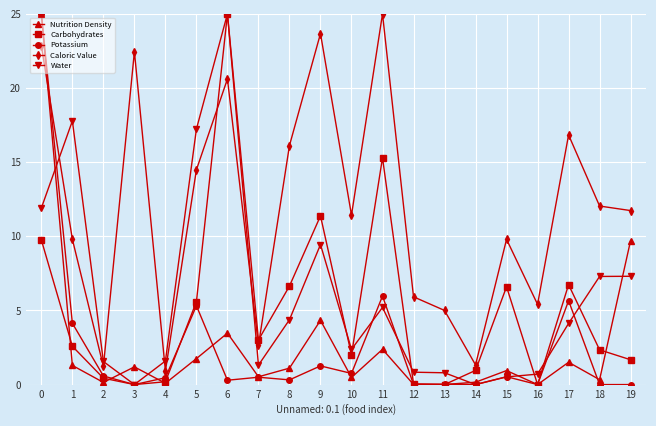

What is the total value across all series at 19?

30.4